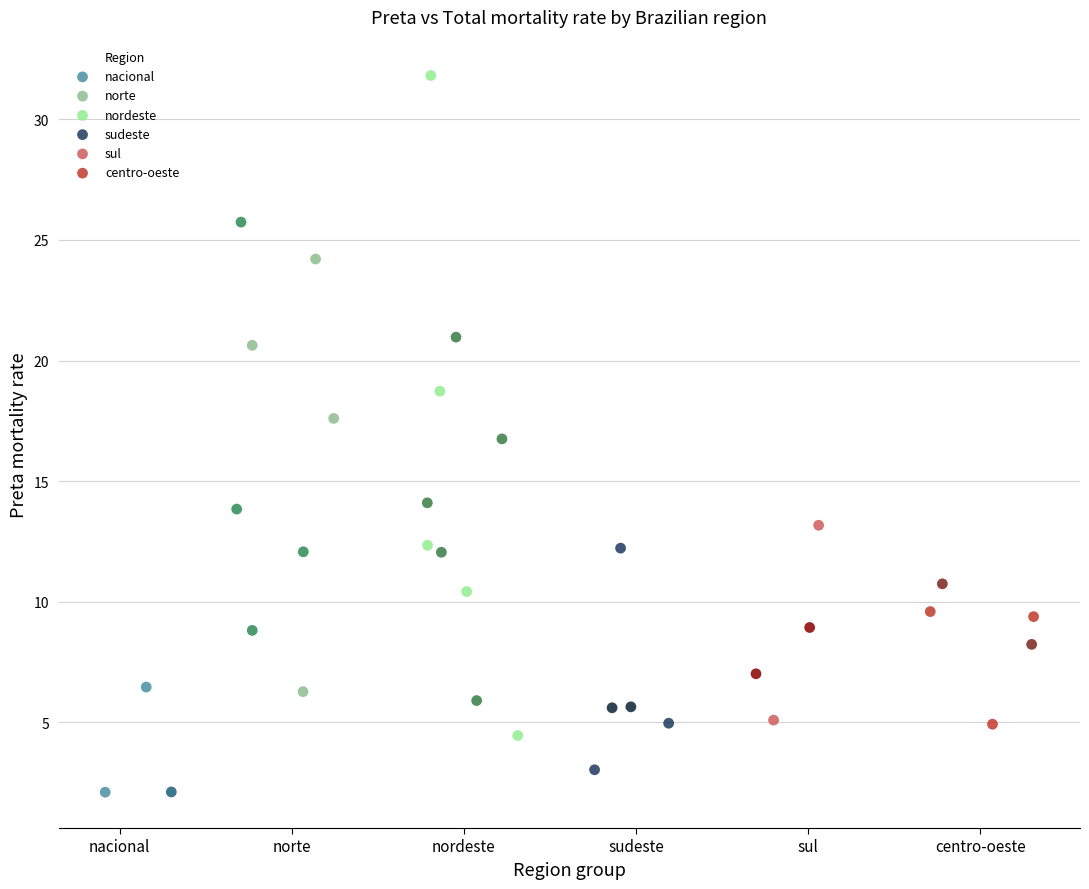

Which series contains the highest Y value?

nordeste